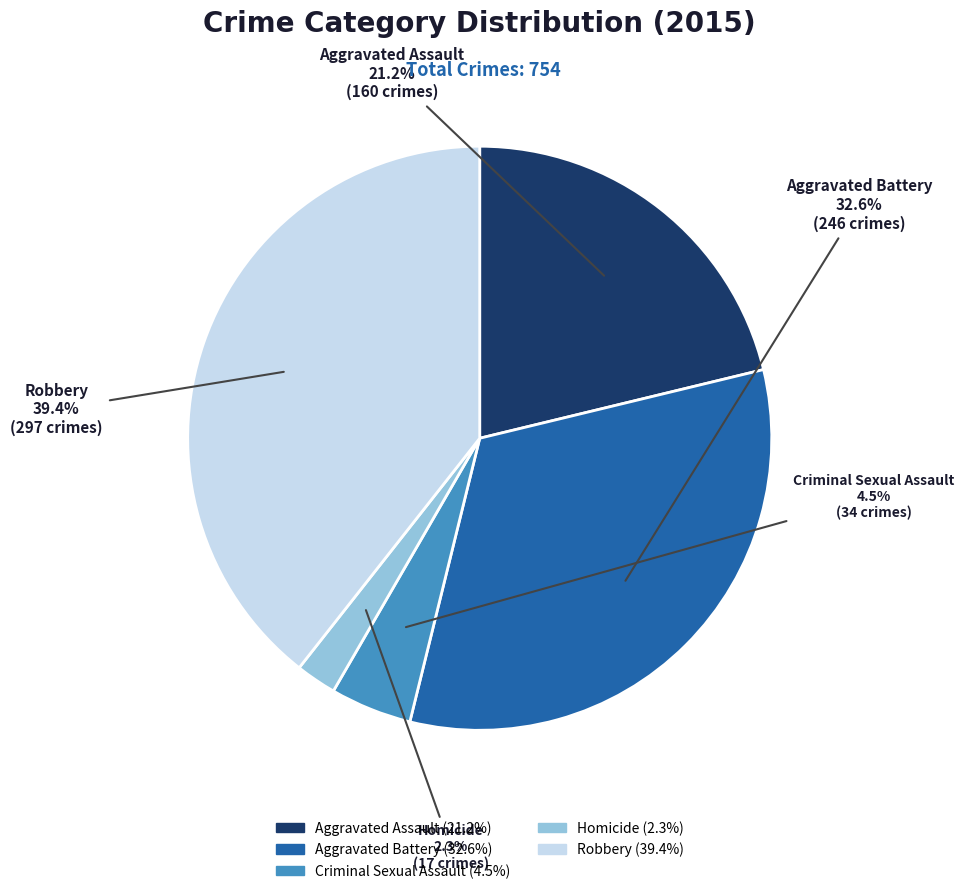

What is the ratio of the value at Aggravated Assault to the value at Aggravated Battery?

0.7